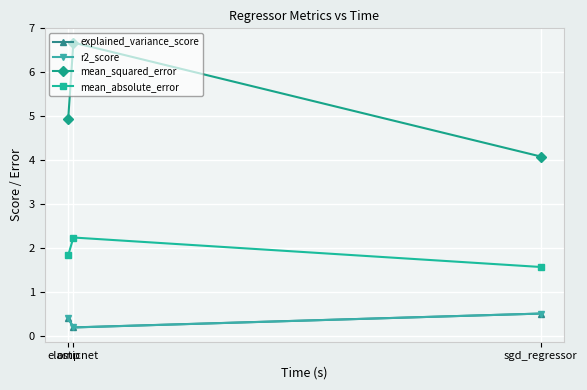

List the series in order of their peak value, highest first.

mean_squared_error, mean_absolute_error, explained_variance_score, r2_score